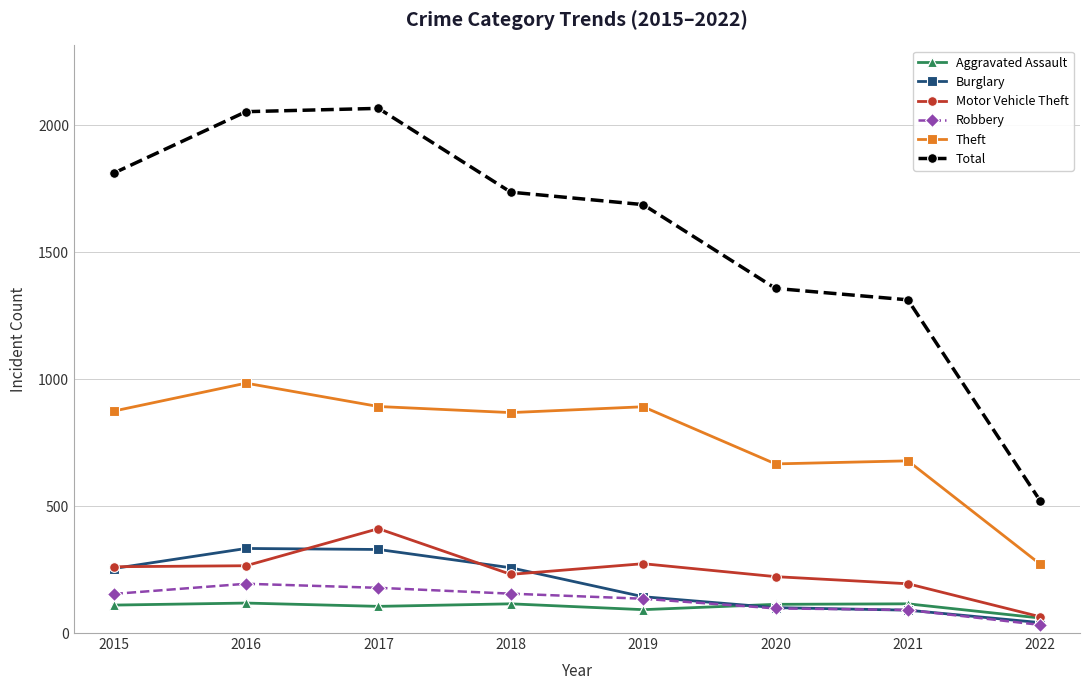

What is the value of the Total point at the 5th from the left?

1687